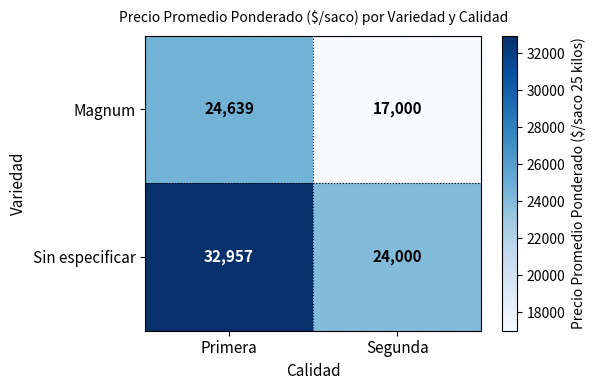

Which series changed the most between Primera and Segunda?

Sin especificar